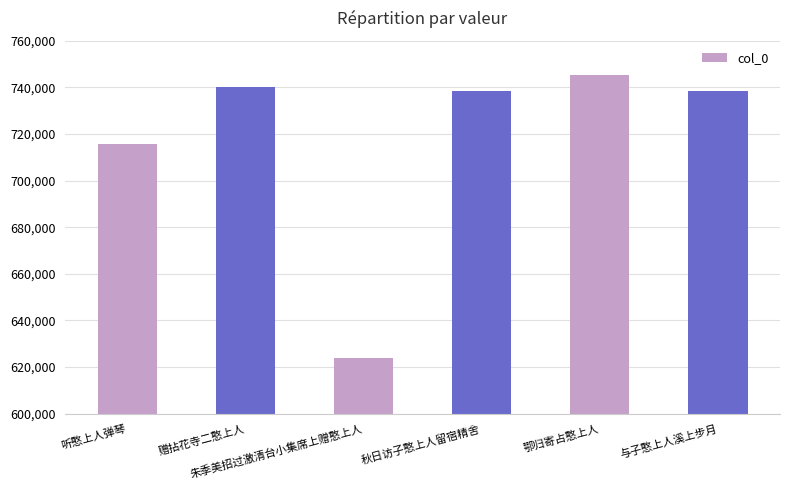

What is the sum of the values at 秋日访子憨上人留宿精舍 and 鄂归寄占憨上人?

1483766